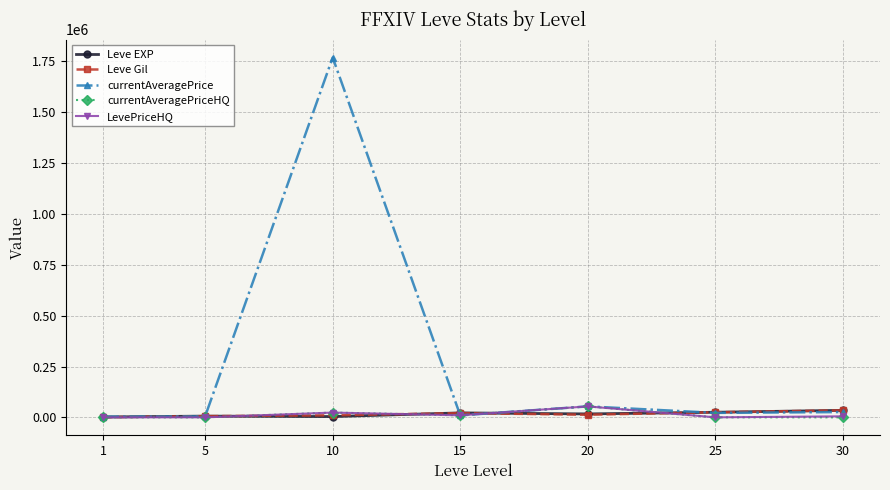

What are all the series names shown in the legend?

Leve EXP, Leve Gil, currentAveragePrice, currentAveragePriceHQ, LevePriceHQ